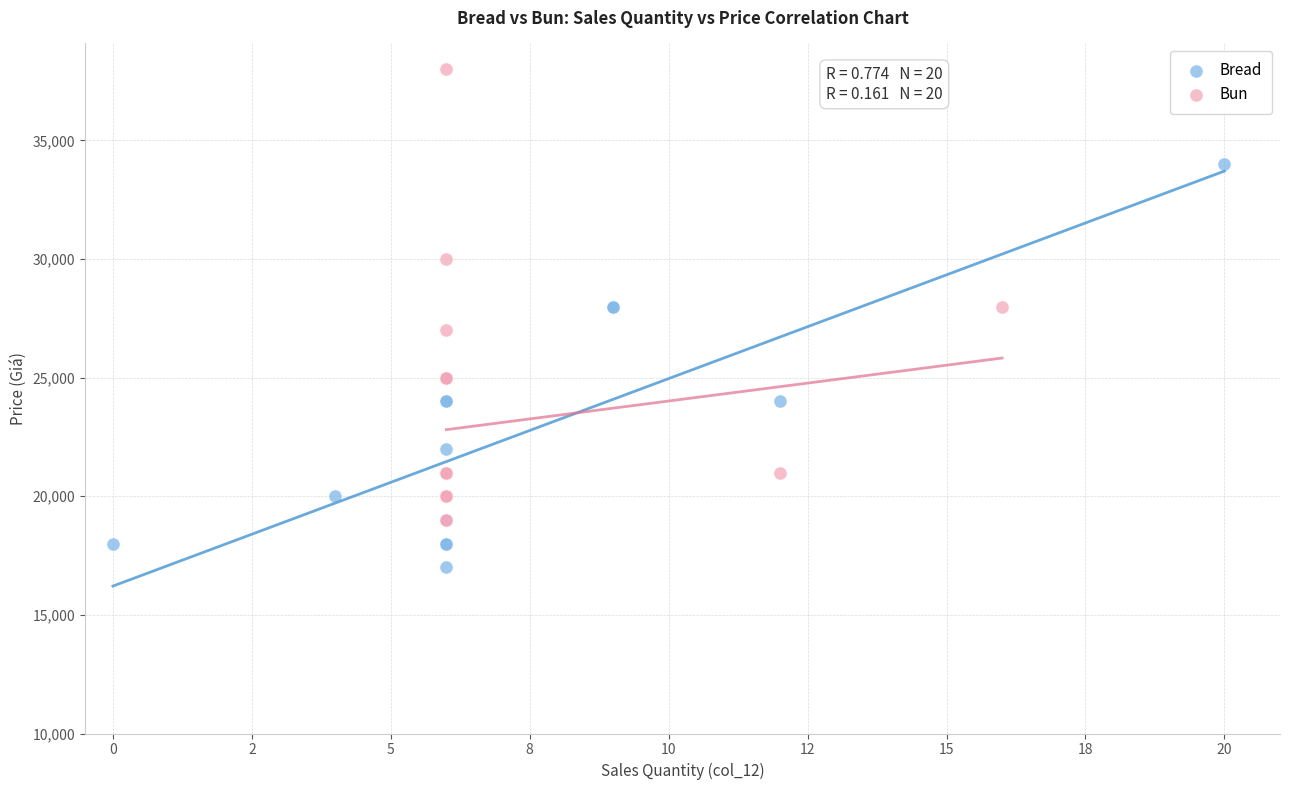

Which series has the widest spread of Y values?

Bun